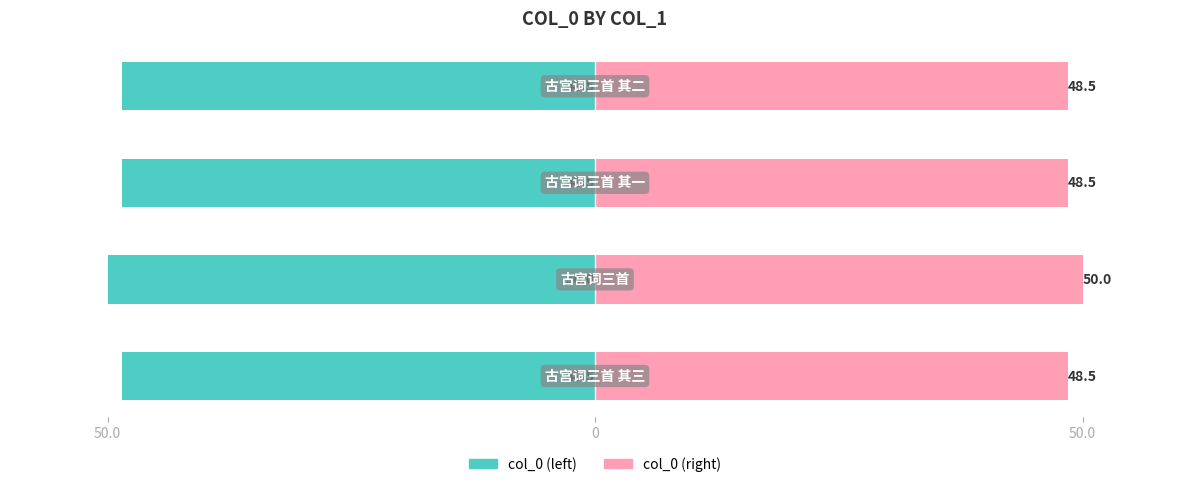

What is the sum of the col_0 (left) values at 50.0 and 50.0?

-97.0